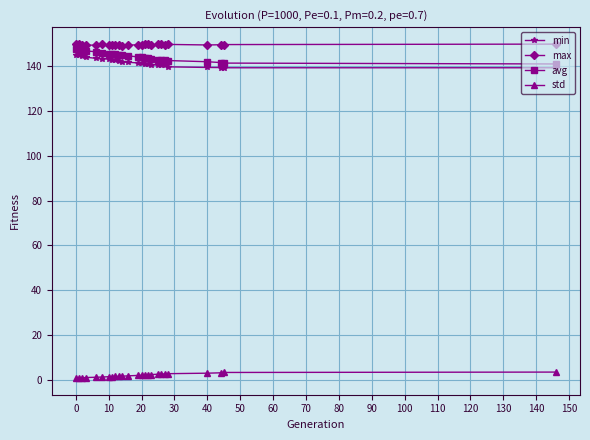

At how many categories does at least one series exceed 133?

25